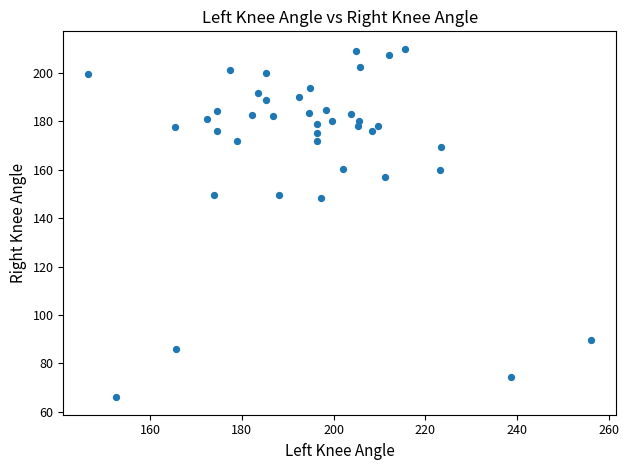

What is the range of X values (max minus min)?

109.6